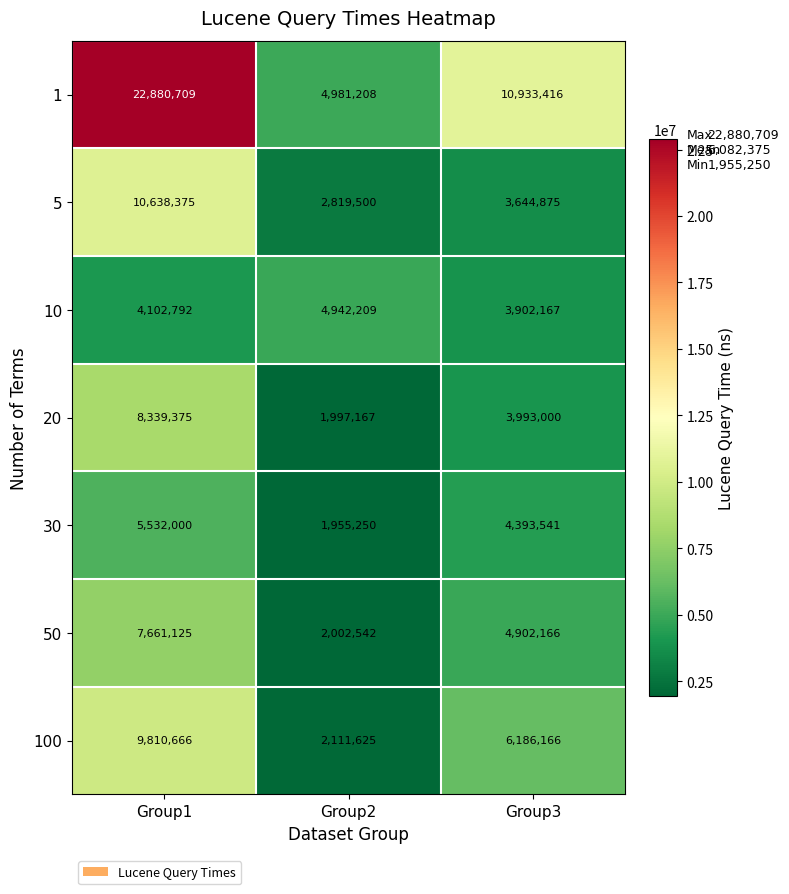

What is the maximum value shown in the chart?

22880709